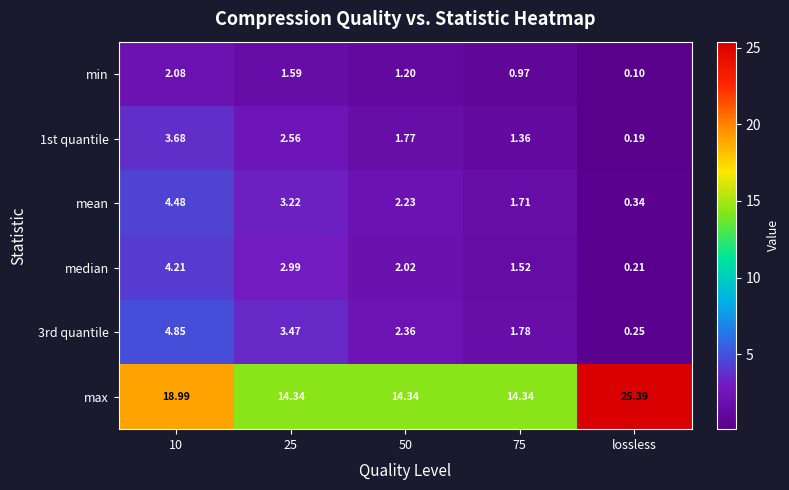

Which series has the largest total across all categories?

max